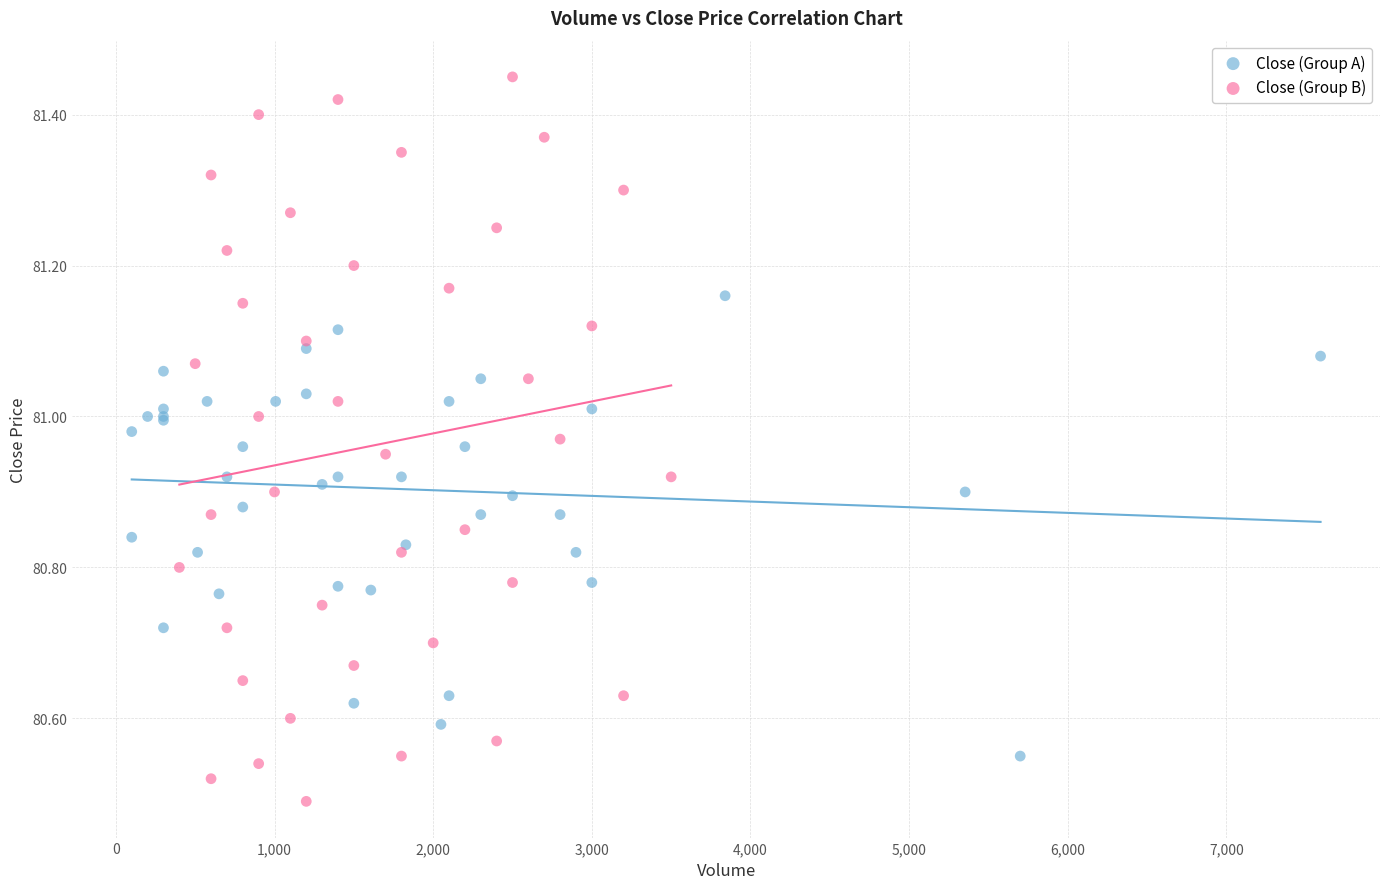

Which series reaches the minimum Y coordinate?

Close (Group B)